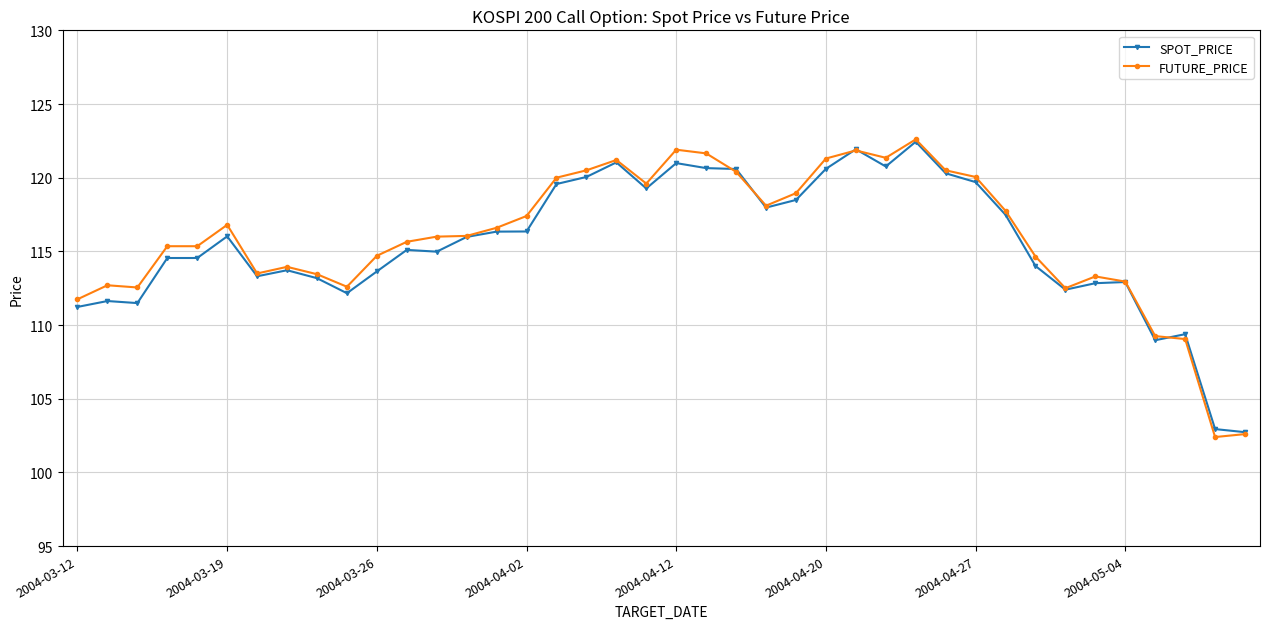

What is the minimum value for FUTURE_PRICE?

102.4